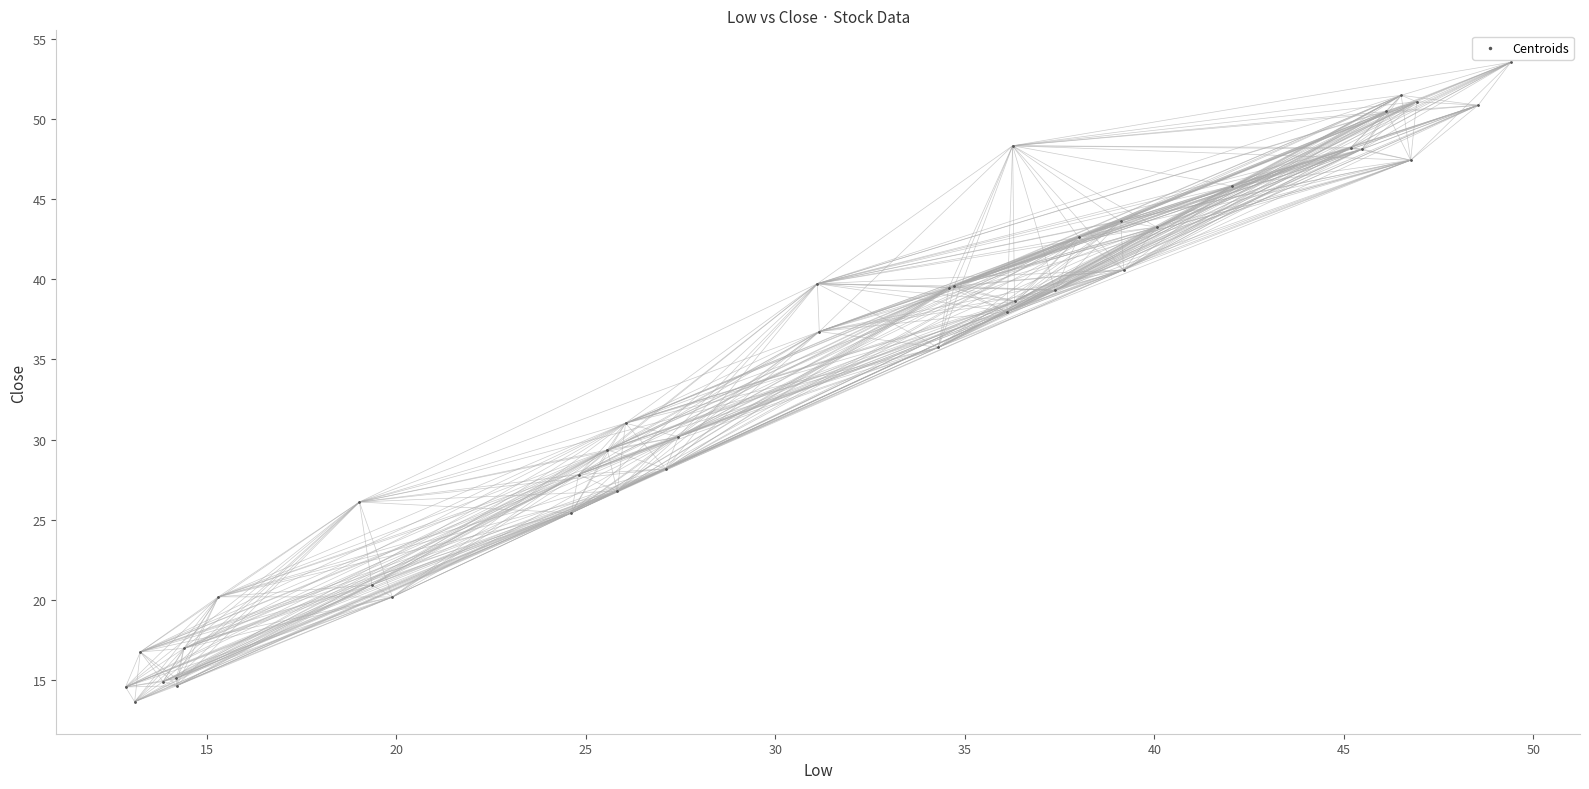

What Y value in the scatter plot is closest to 33?

31.0